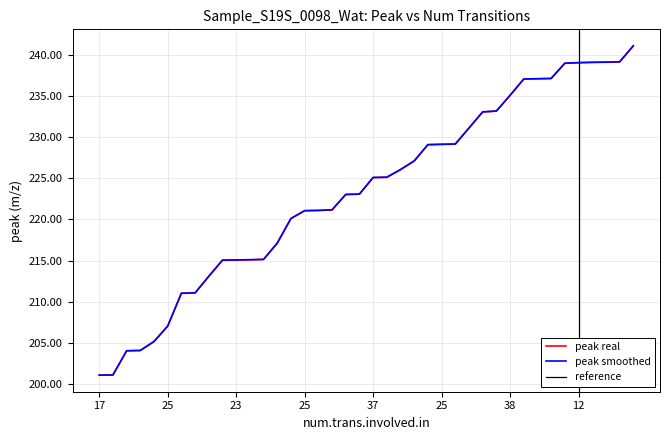

The value of smoothed_peak at 22 is 76.9. True or false?

False